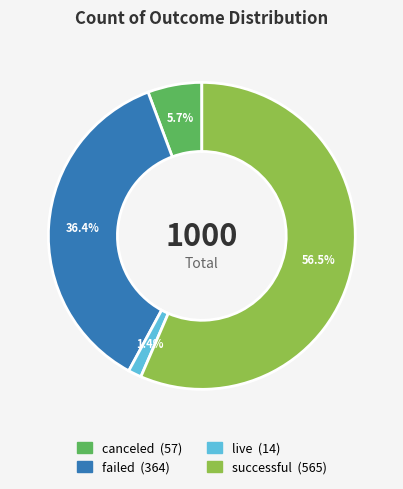

Between canceled and live, which is larger?

canceled